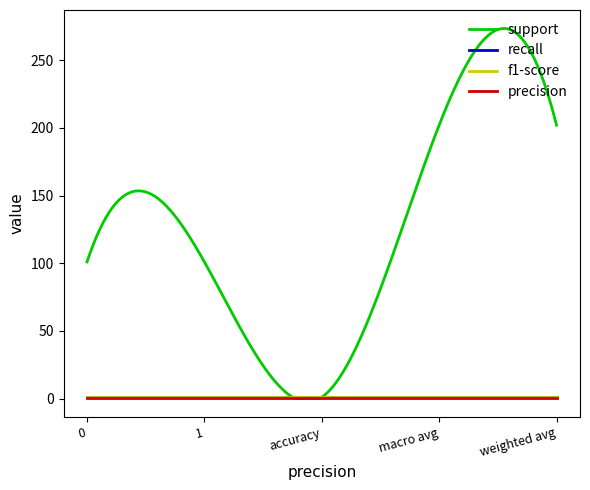

Which category has the lowest value across all series?

accuracy